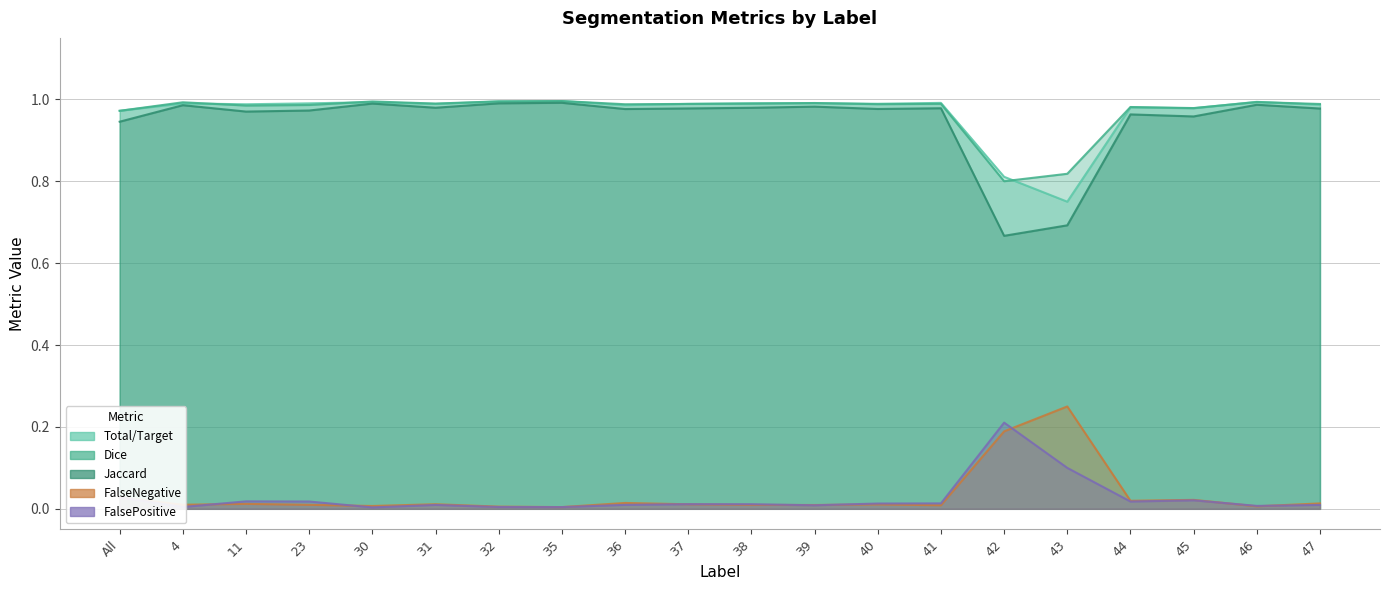

At which category is the sum across all series the highest?

35